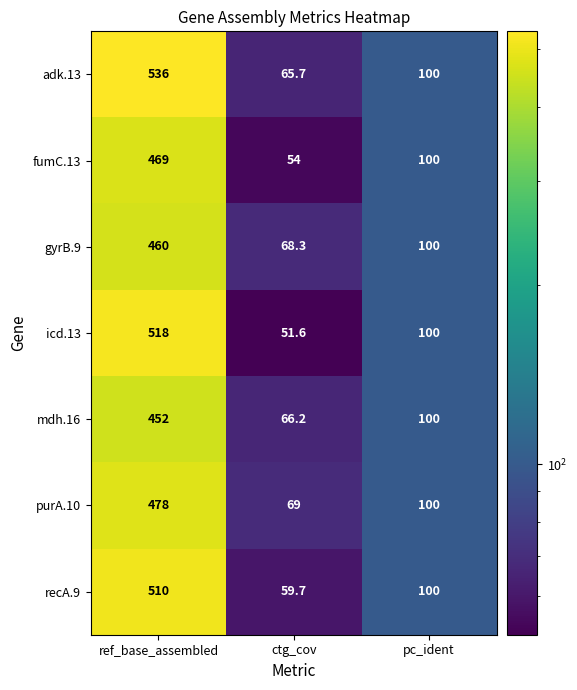

At how many categories does at least one series exceed 64?

3